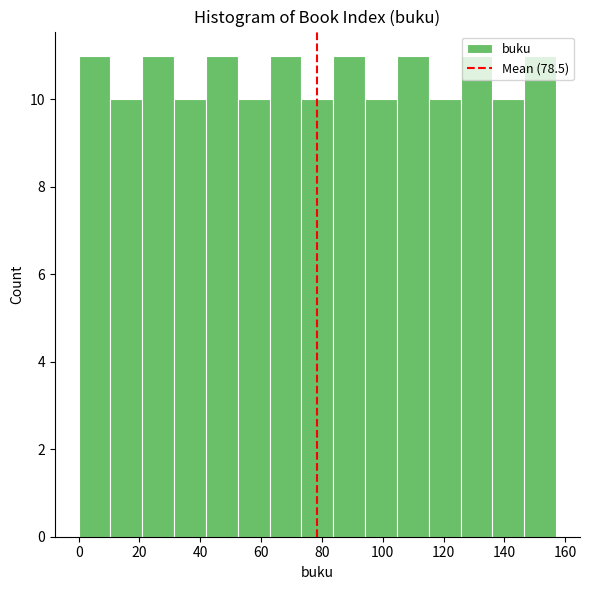

What is the height of the bar covering 32 to 42 on the x-axis? Neither the bar edges nor the heights are printed on the chart, so give them approximately, as read against the axes.

10